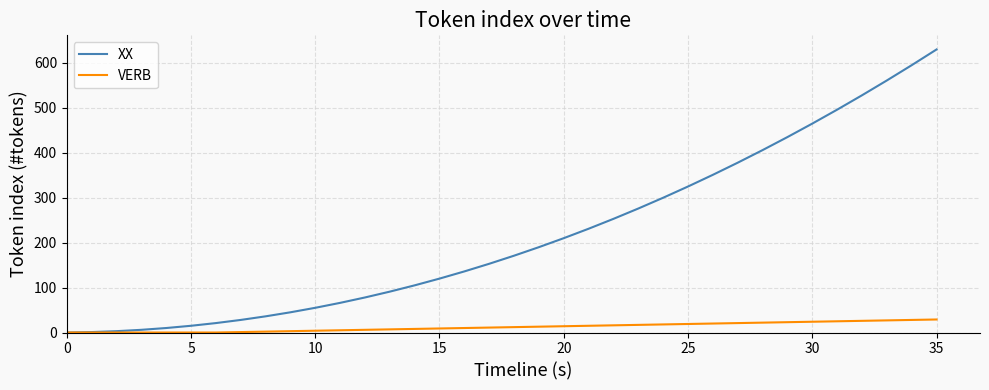

What are all the series names shown in the legend?

XX, VERB